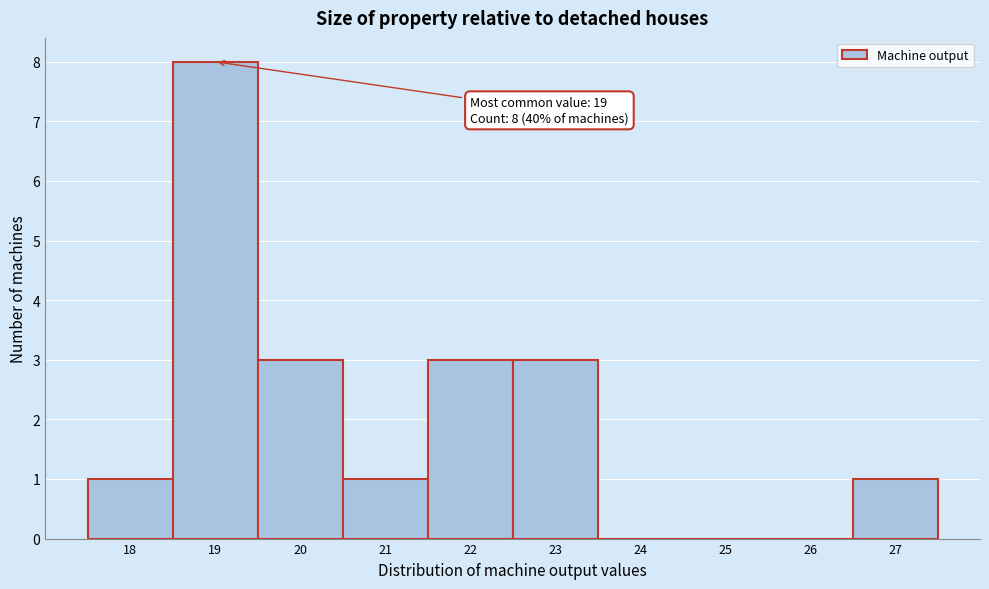

Which range on the x-axis has the tallest bar?

18.5 to 19.5